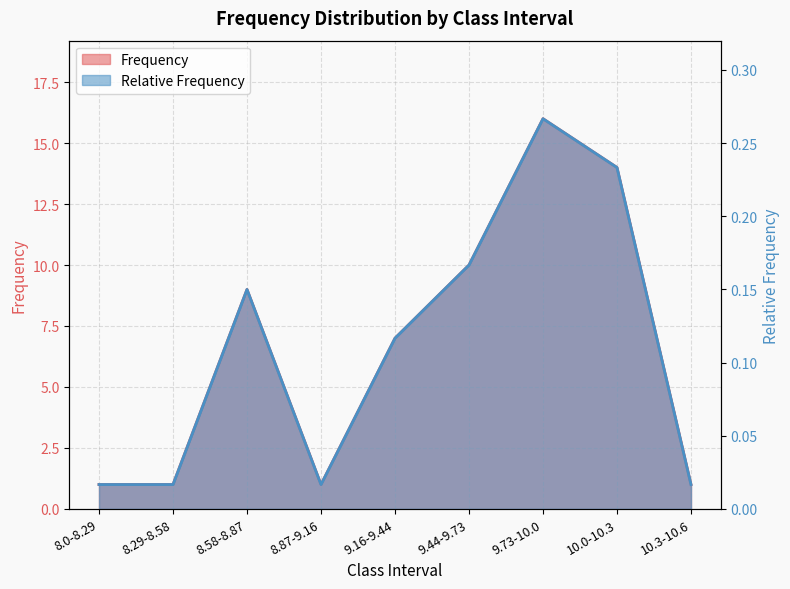

Reading left to right, extract all data points from this chart.

Frequency: 1.0	1.0	9.0	1.0	7.0	10.0	16.0	14.0	1.0
Relative Frequency: 0.0	0.0	0.1	0.0	0.1	0.2	0.3	0.2	0.0